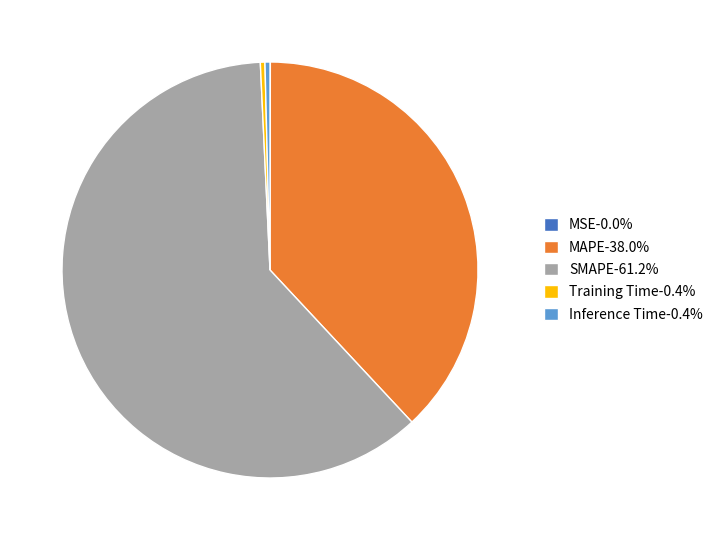

Do Training Time and SMAPE together represent more than half of the pie?

Yes